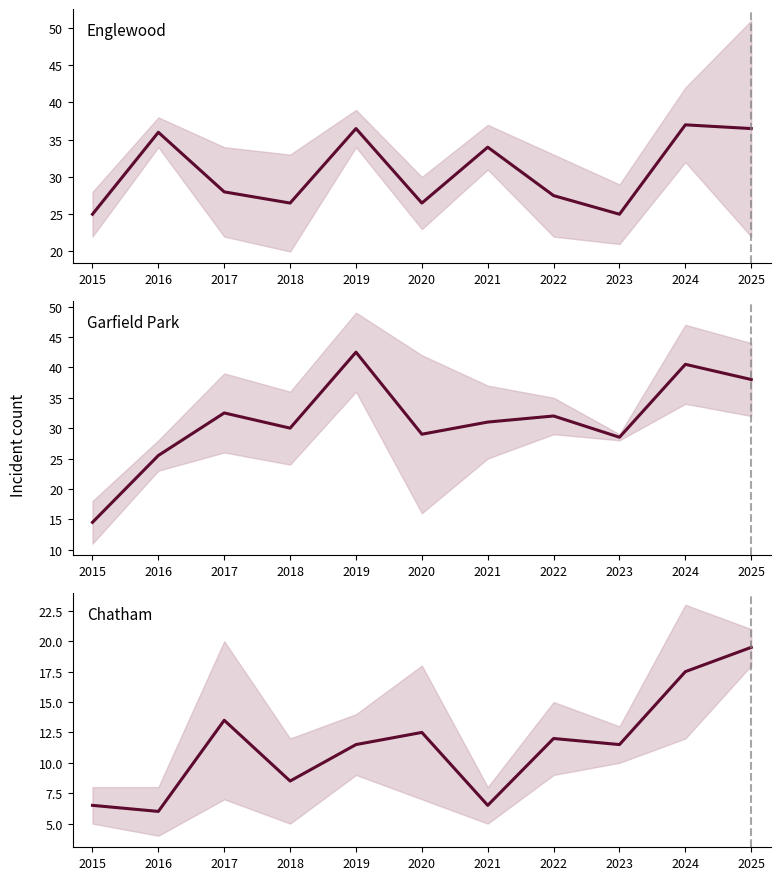

True or false: Englewood center and Chatham center intersect in this chart.

False